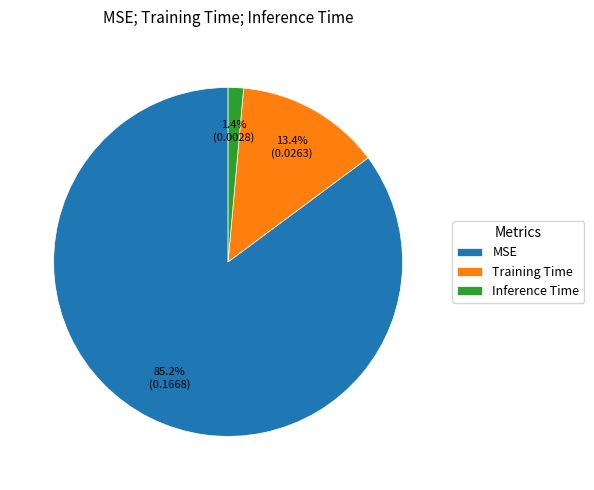

To the nearest percent, what is the difference between the largest and smallest slice percentages?

84%